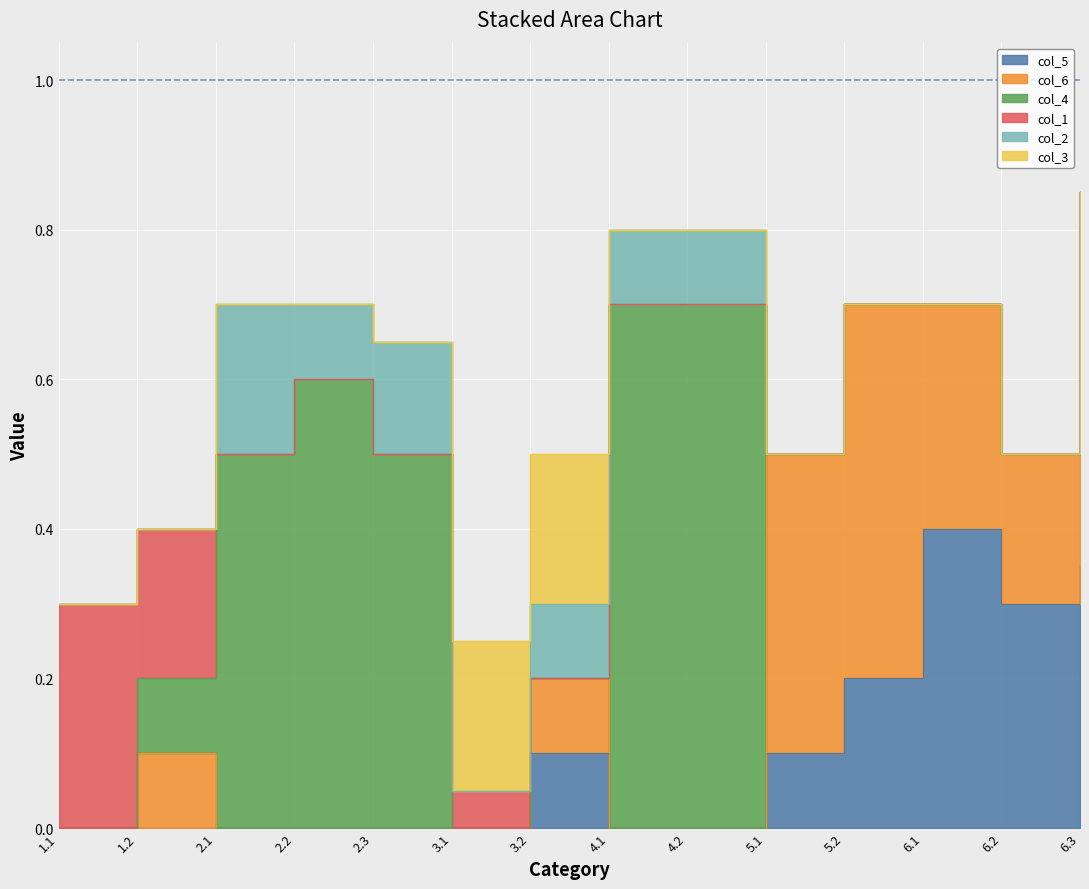

True or false: col_2 has more than 0 interior local peaks.

True